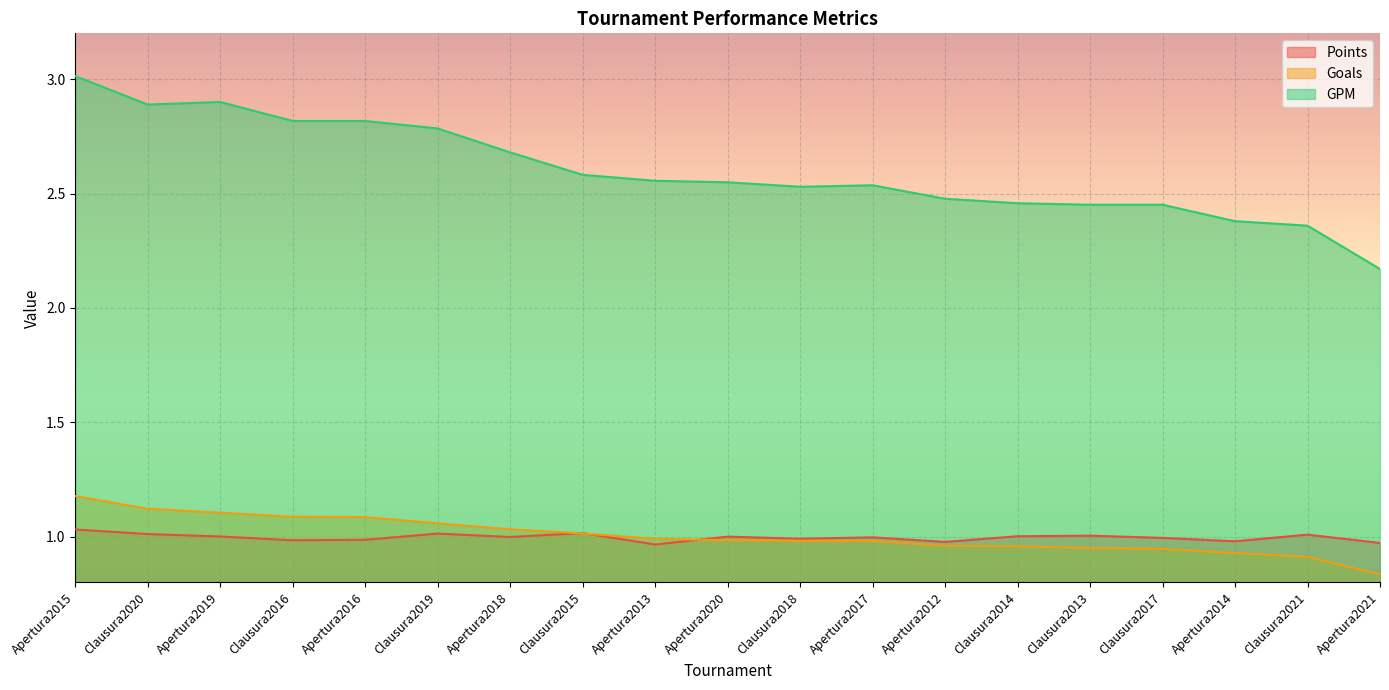

Which series has the largest total across all categories?

GPM